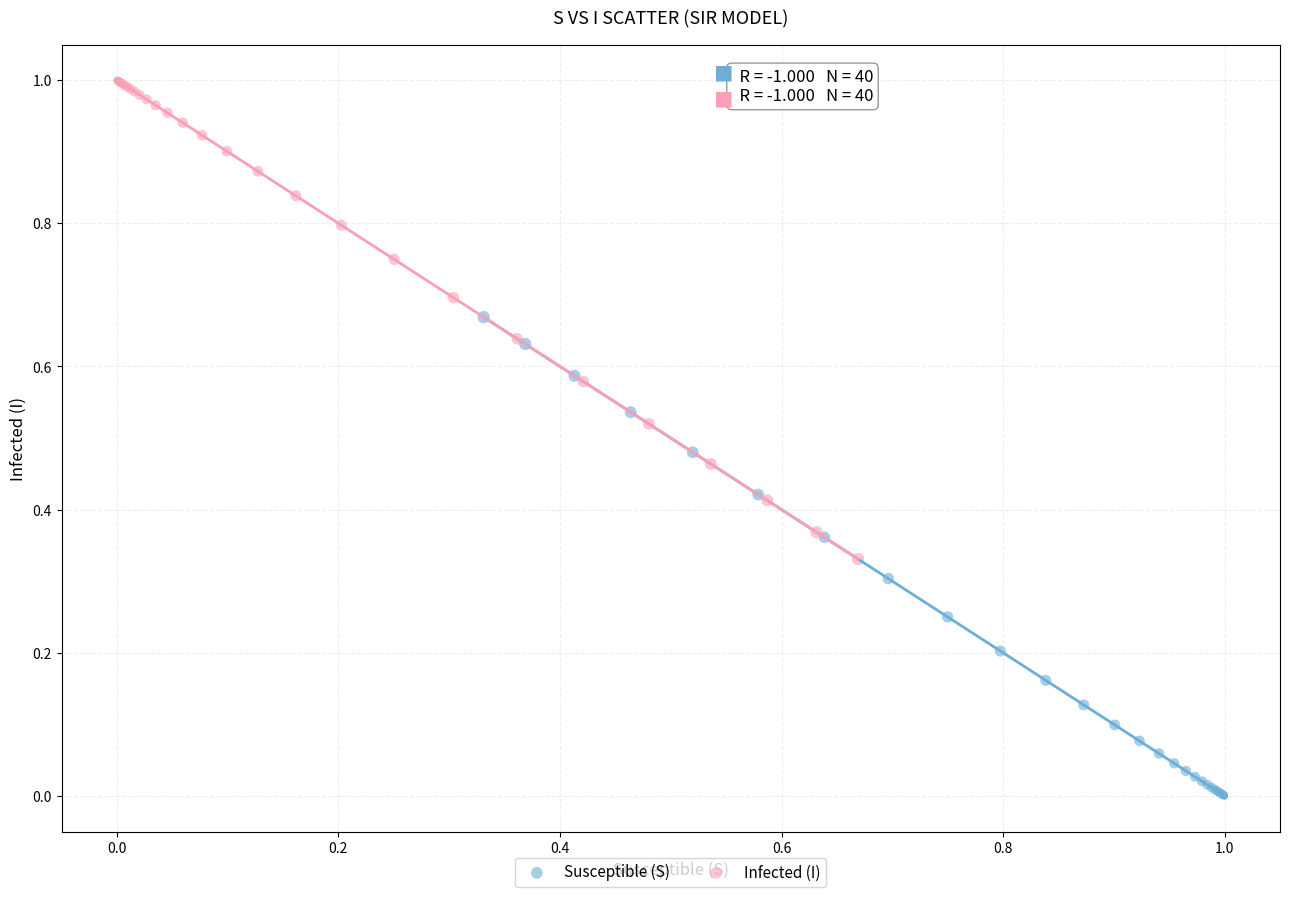

Which series contains the highest Y value?

Infected (I)